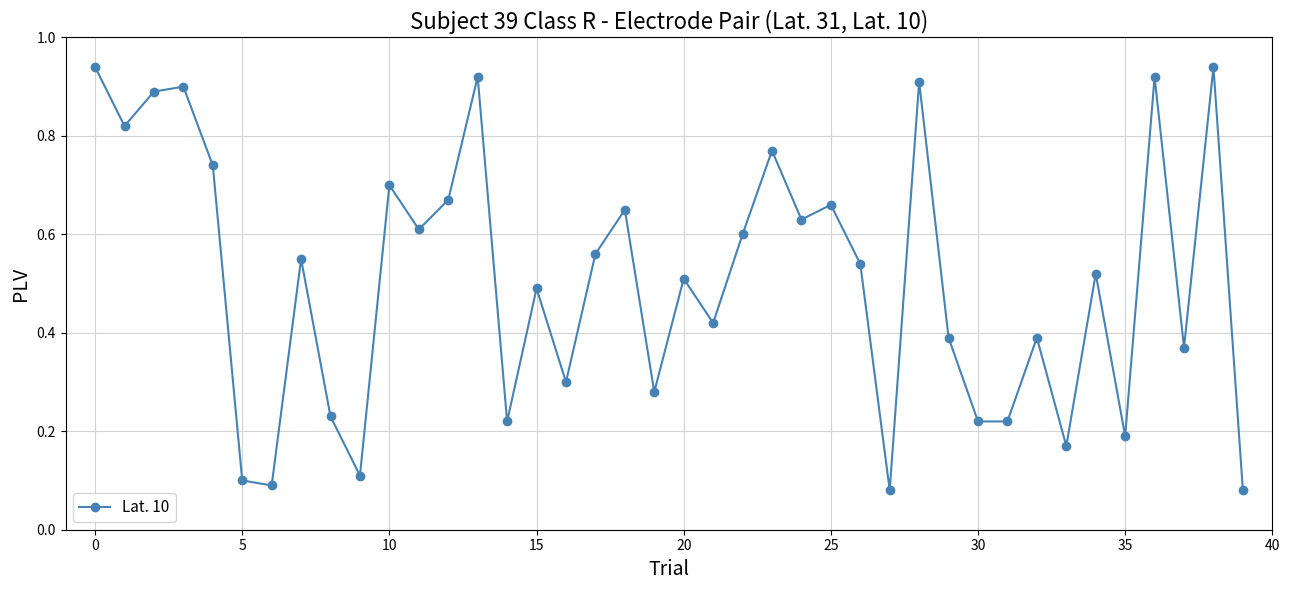

How many points are higher than both their immediate neighbors (excluding endpoints)?

14